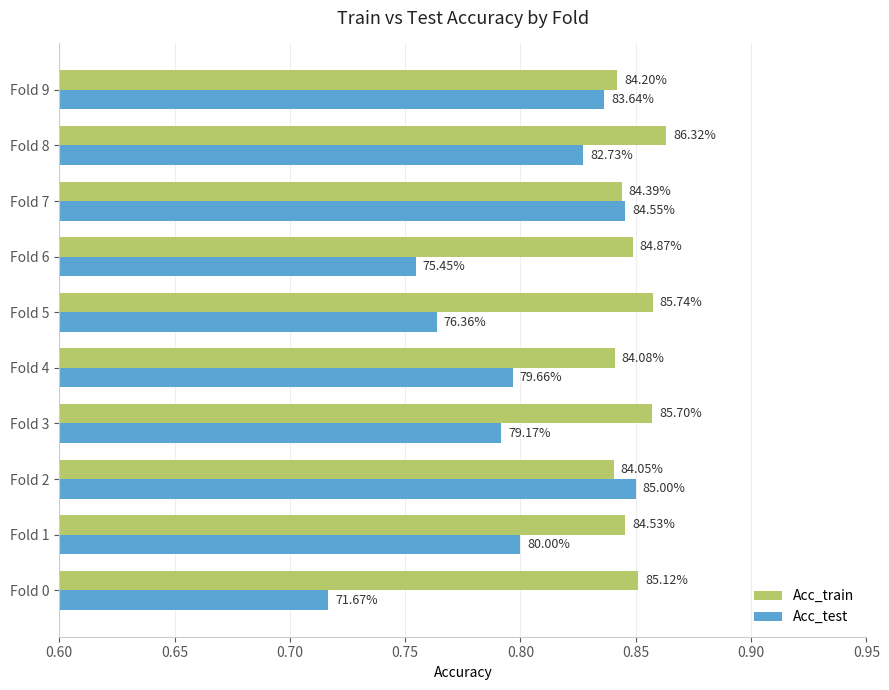

What are all the series names shown in the legend?

Acc_train, Acc_test